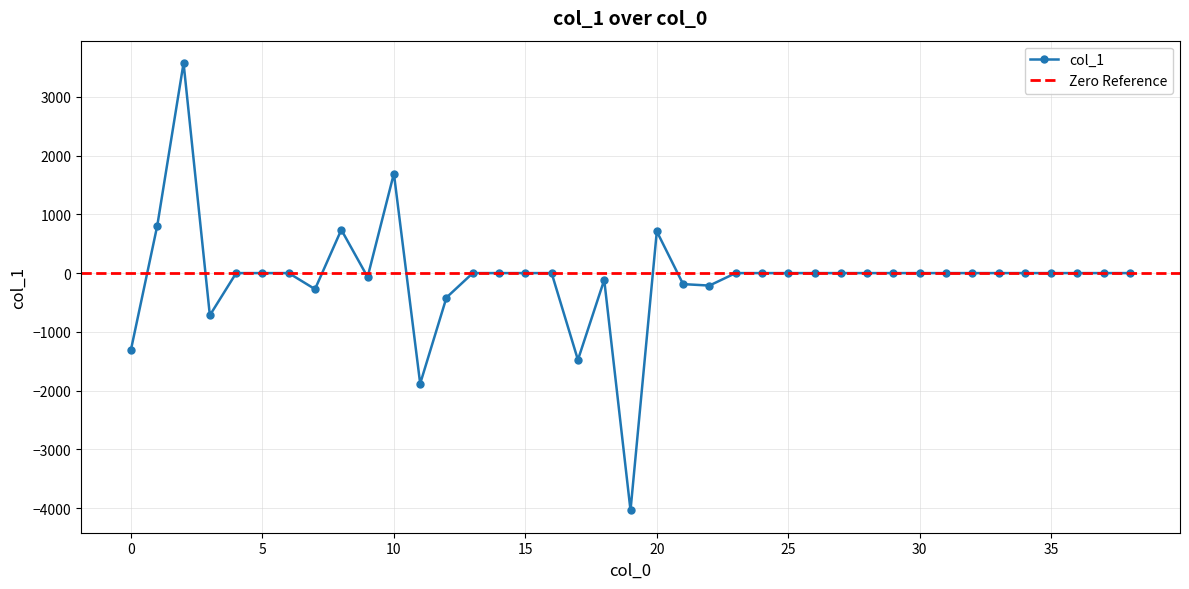

How many interior local peaks (higher than both neighbors) does the data have?

5